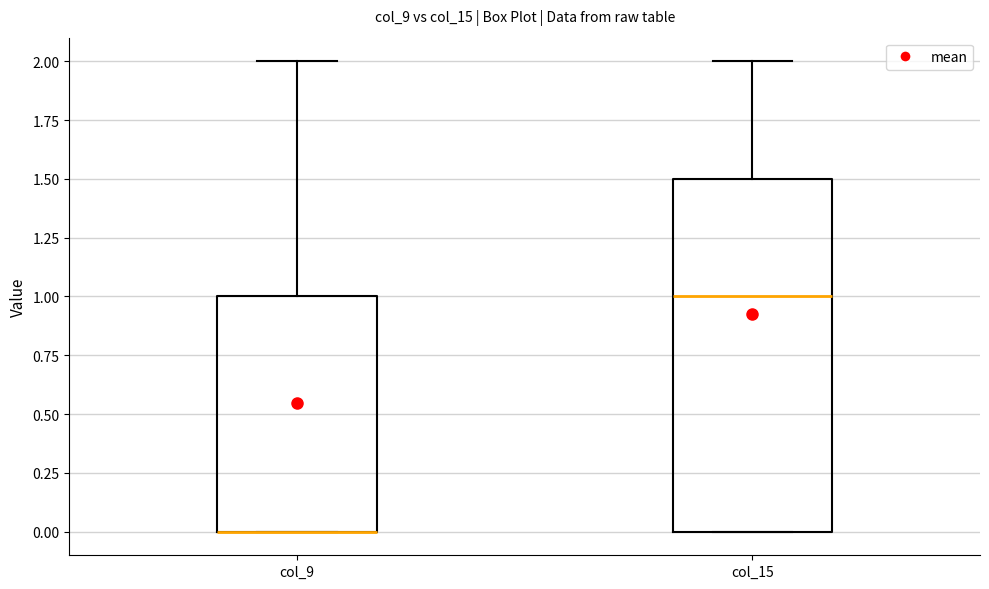

Reading left to right, read every box against the y-axis: the position of its median line, the range the box covers, and the ends of its whiskers. The values are not printed on the chart, so give them approximately, as read against the axis.

col_9: median 0.0 (drawn on the box's lower edge), box 0.0 to 1.0, whiskers 0.0 to 2.0
col_15: median 1.0, box 0.0 to 1.5, whiskers 0.0 to 2.0